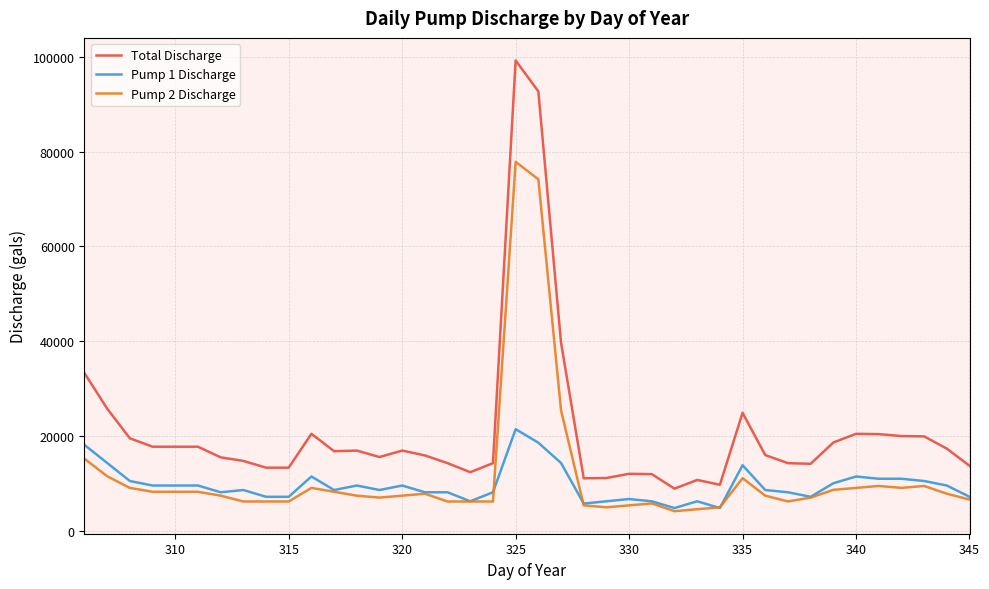

What are all the series names shown in the legend?

Total Discharge, Pump 1 Discharge, Pump 2 Discharge